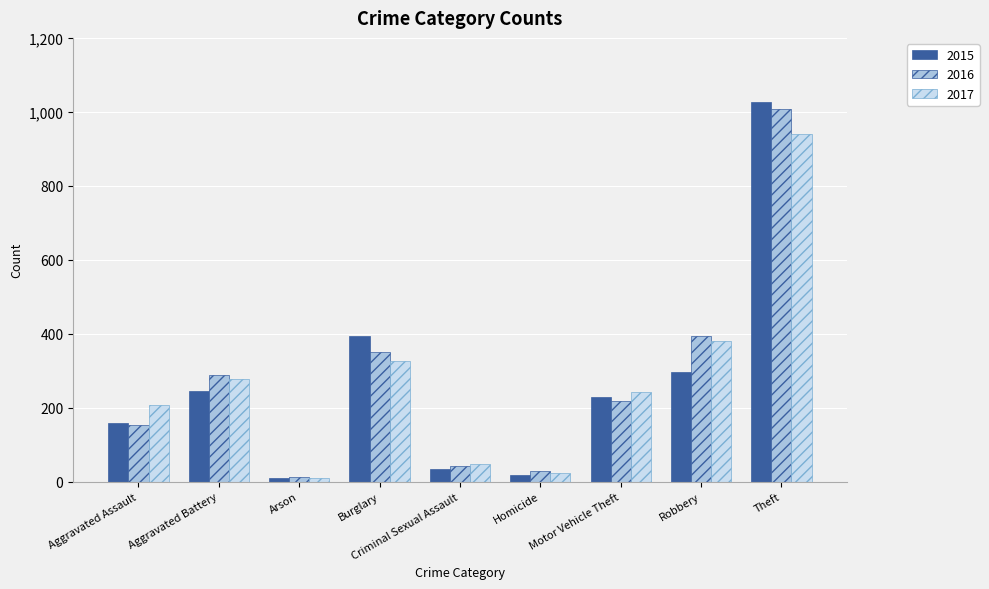

What is the average value of the 2015 series?

268